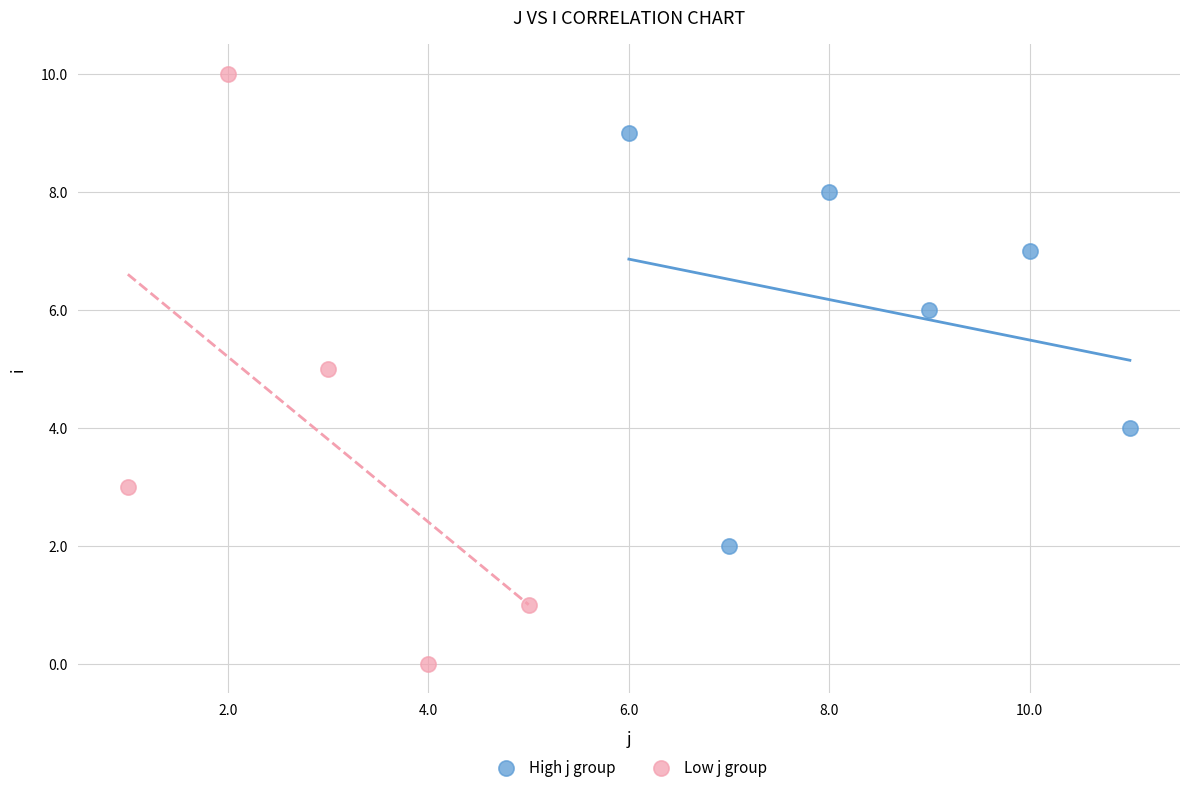

Which series contains the lowest Y value?

Low j group